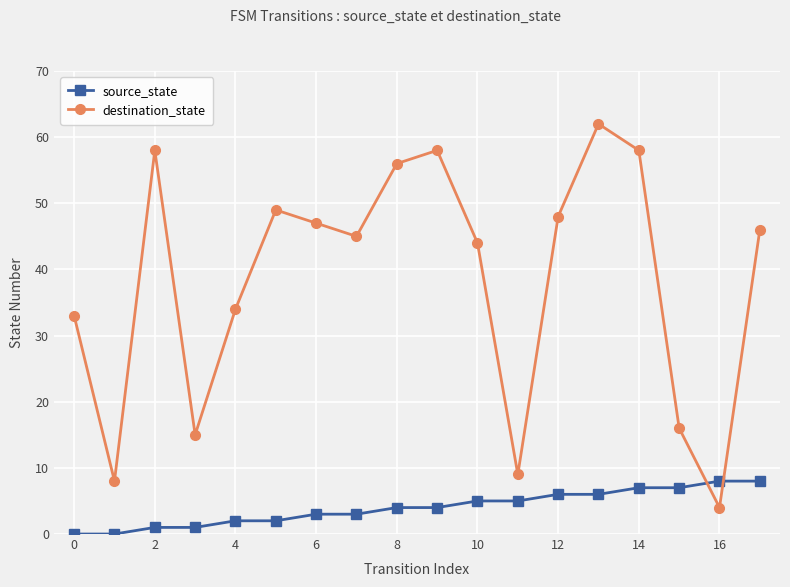

How many data points does each series have?

18